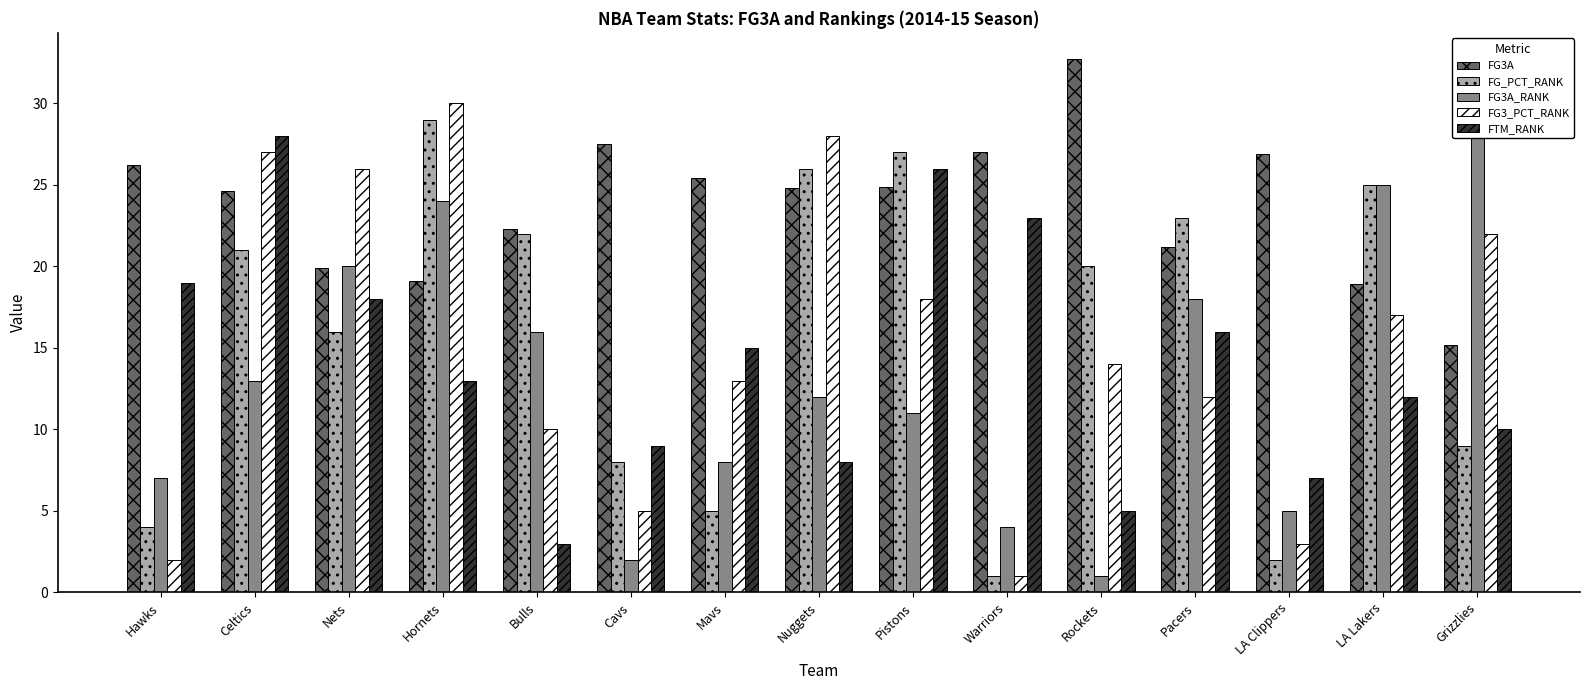

Is it true that FG3A_RANK equals 5.1 at Nets?

False